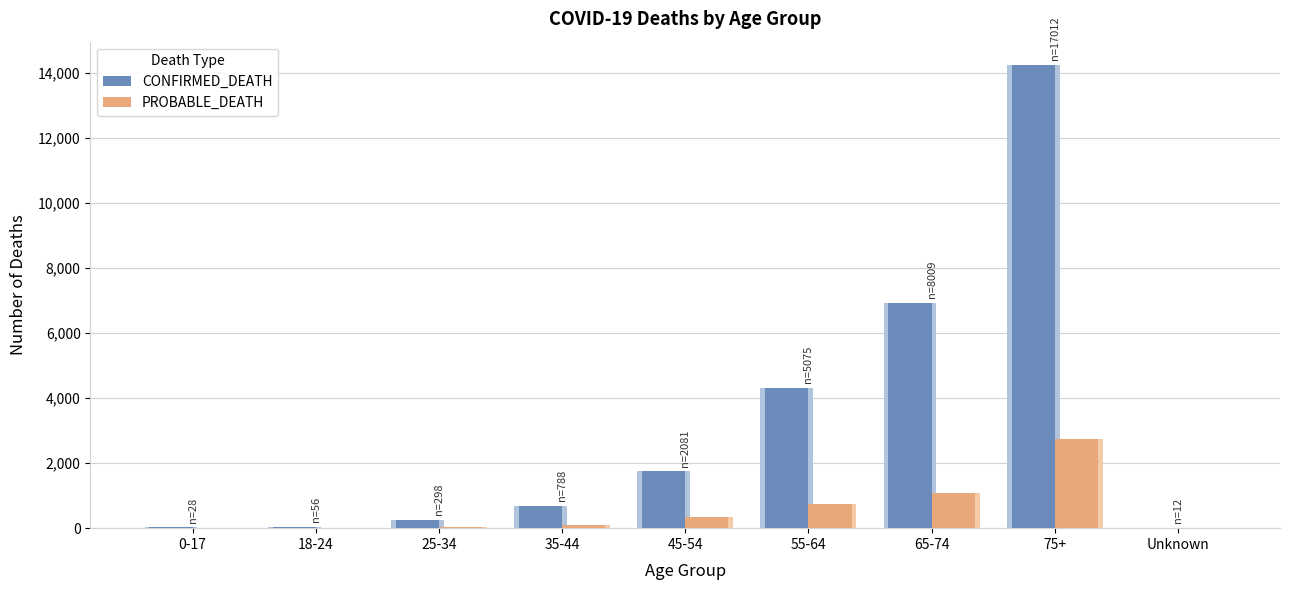

Reading left to right, transcribe all the data shown in this chart.

CONFIRMED_DEATH: 0-17=25	18-24=47	25-34=259	35-44=680	45-54=1744	55-64=4323	65-74=6942	75+=14255	Unknown=1
PROBABLE_DEATH: 0-17=3	18-24=9	25-34=39	35-44=108	45-54=337	55-64=752	65-74=1067	75+=2757	Unknown=11